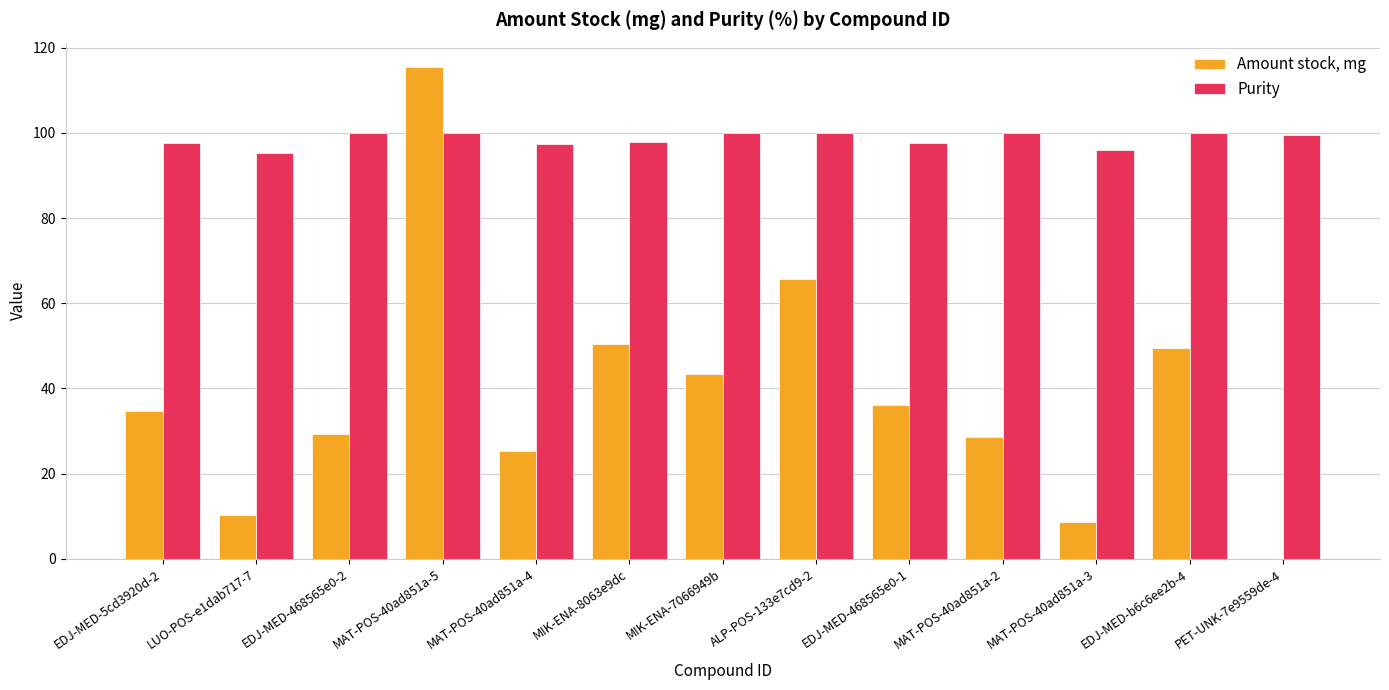

Are the bars horizontal?

No